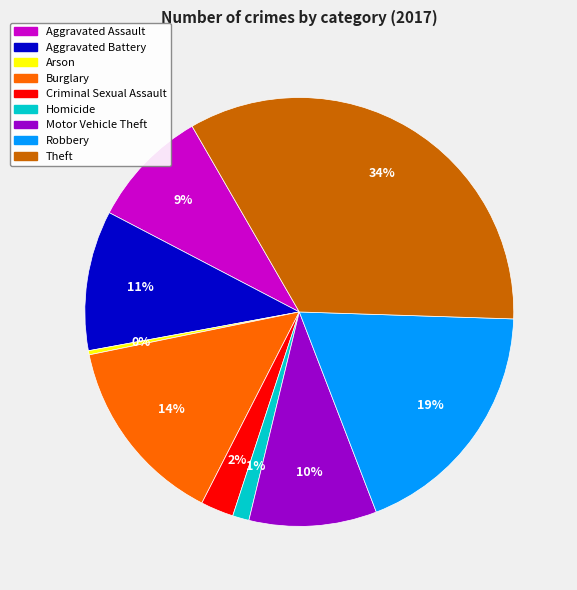

Between Burglary and Arson, which is larger?

Burglary